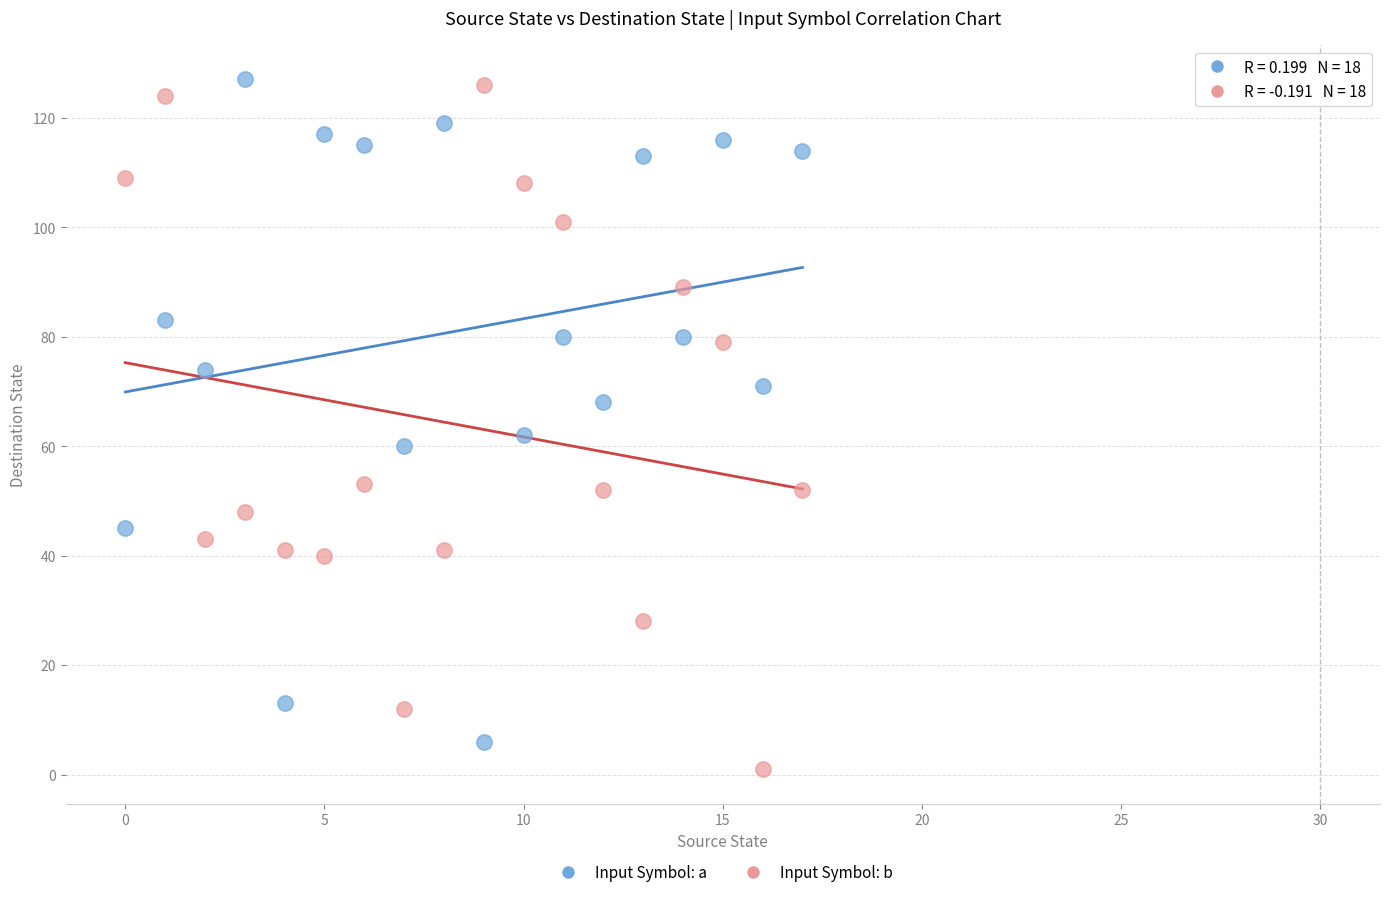

What are all the series names shown in the legend?

Input Symbol: a, Input Symbol: b